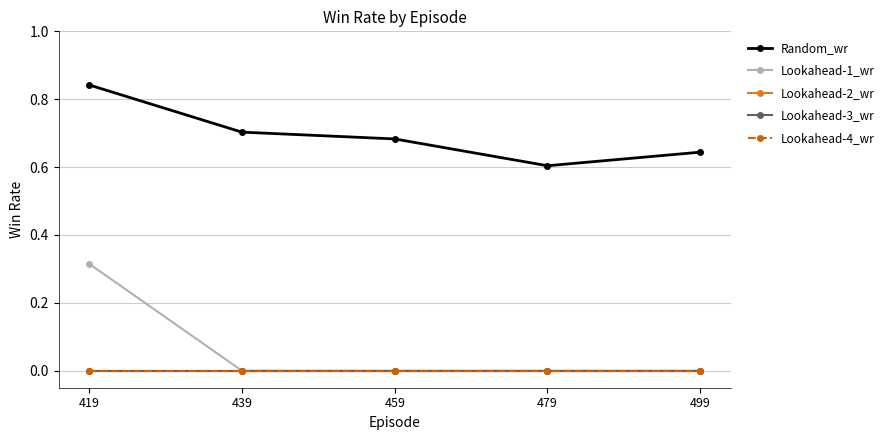

What is the difference between the highest and lowest values at 479?

0.6